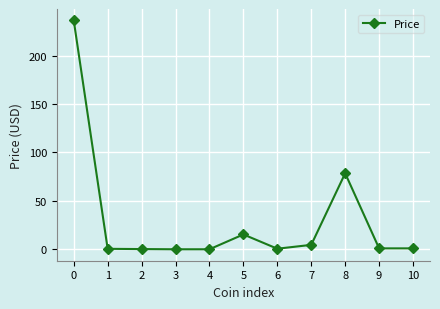

Does the chart display data point markers on the line(s)?

Yes